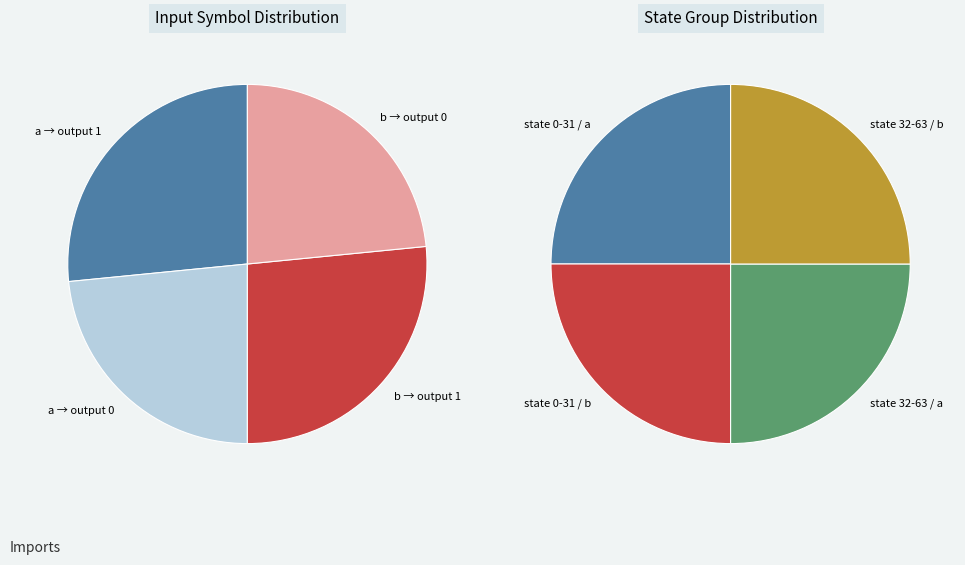

Does 11 represent more than half of the total?

No